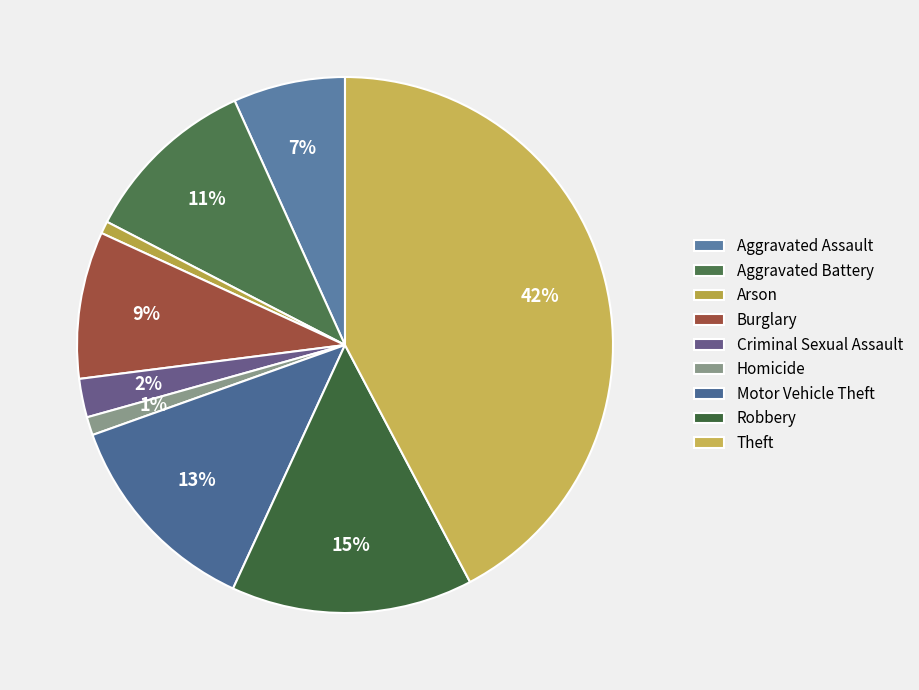

To the nearest percent, what portion does Aggravated Assault represent?

7%